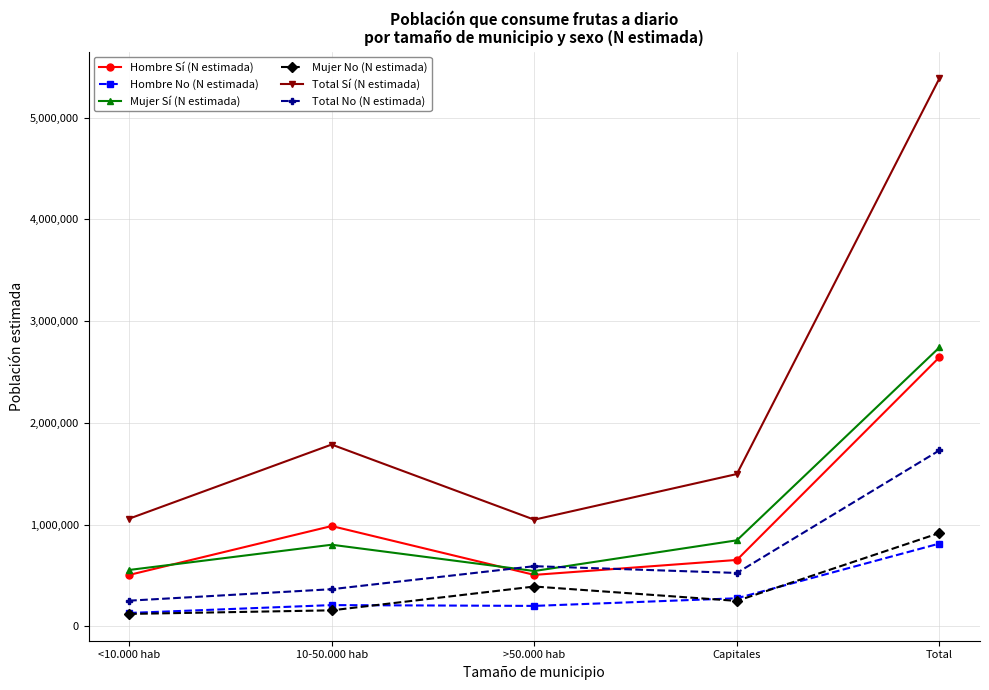

True or false: Total Sí (N estimada) and Hombre No (N estimada) cross at least once.

False